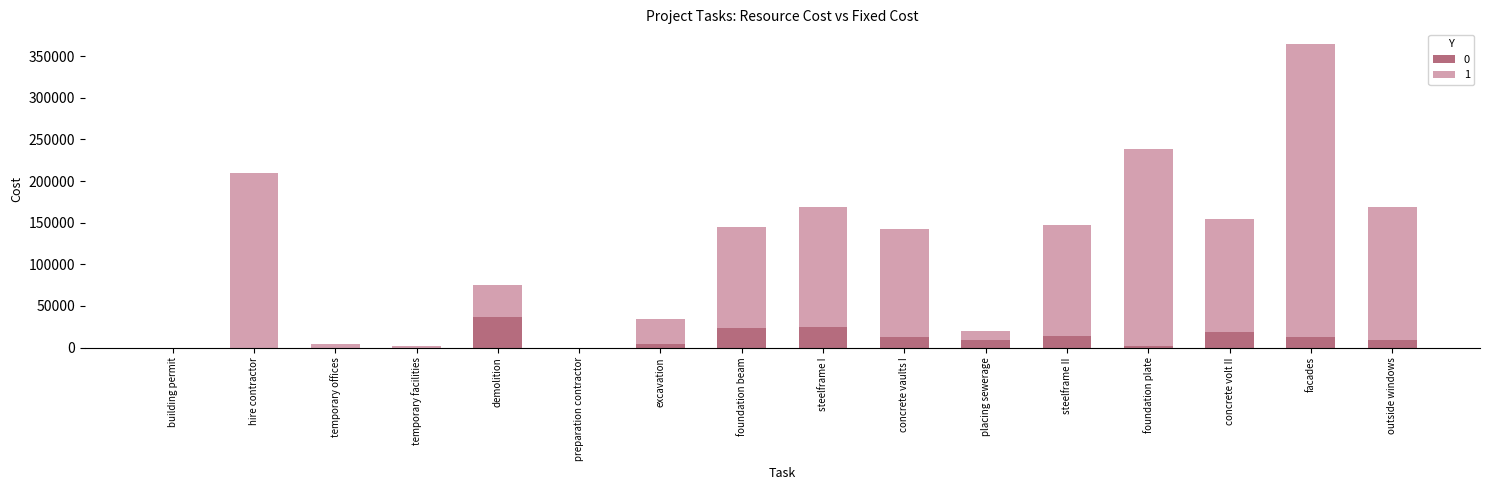

The value of 0 at steelframe I is 24678.4. True or false?

True